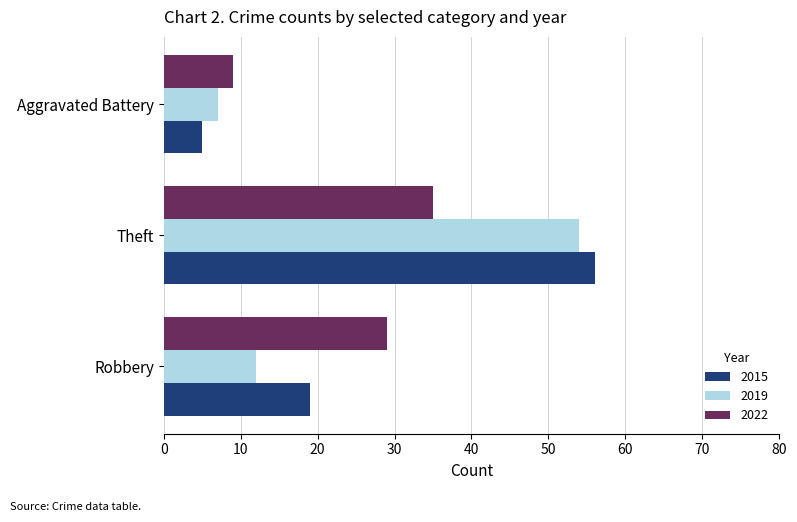

Is the value of 2019 at Robbery greater than the value of 2015 at Aggravated Battery?

Yes